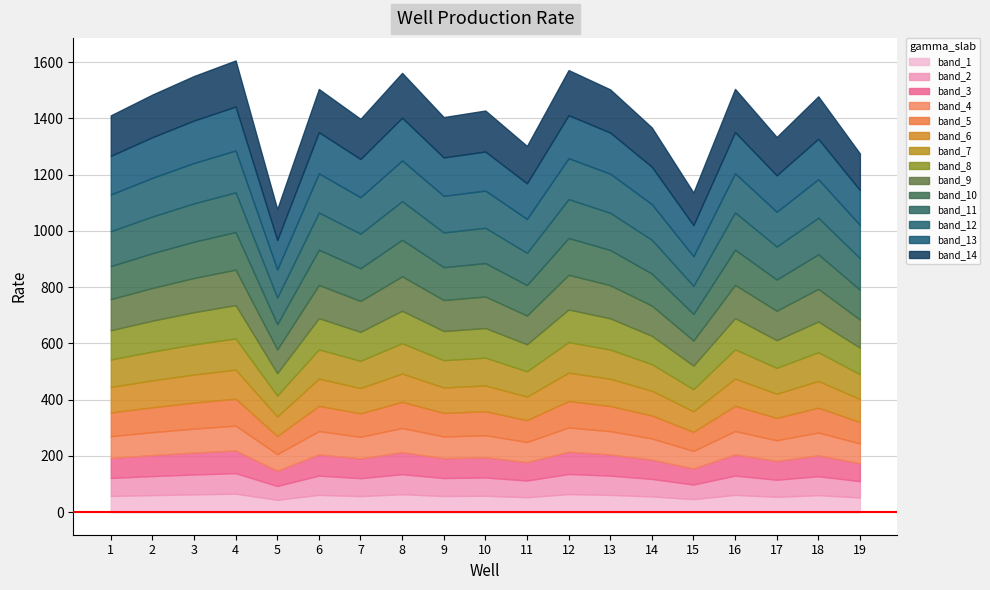

Reading right to left, what are all the values shown in this chart?

19=1274.9	18=1478.0	17=1333.5	16=1504.5	15=1136.1	14=1367.4	13=1502.7	12=1571.3	11=1301.7	10=1427.6	9=1404.2	8=1561.4	7=1398.0	6=1504.1	5=1077.3	4=1605.5	3=1550.3	2=1484.3	1=1410.4